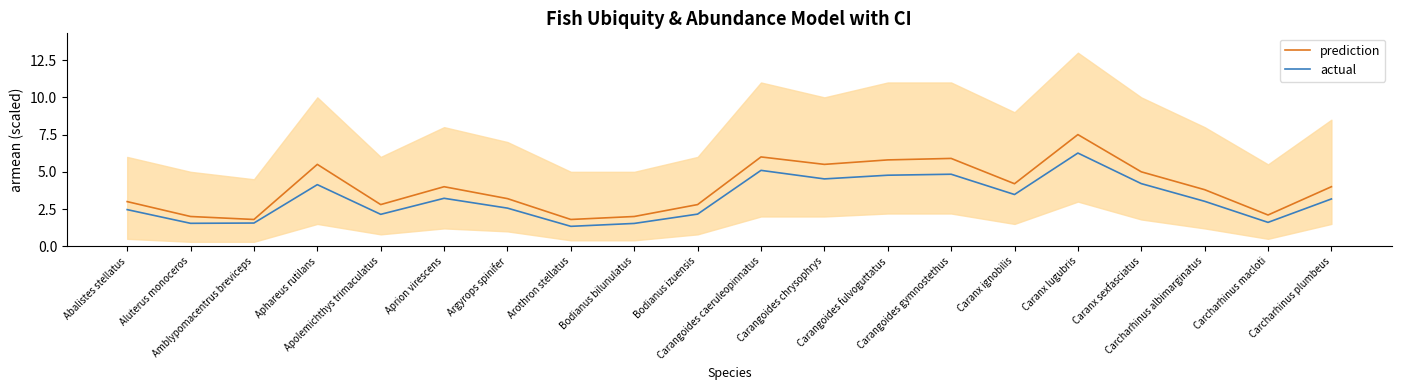

At which label does actual reach its peak?

Caranx lugubris